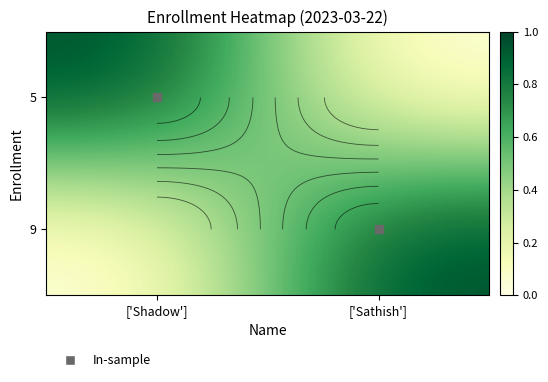

At how many categories does at least one series exceed 0?

2